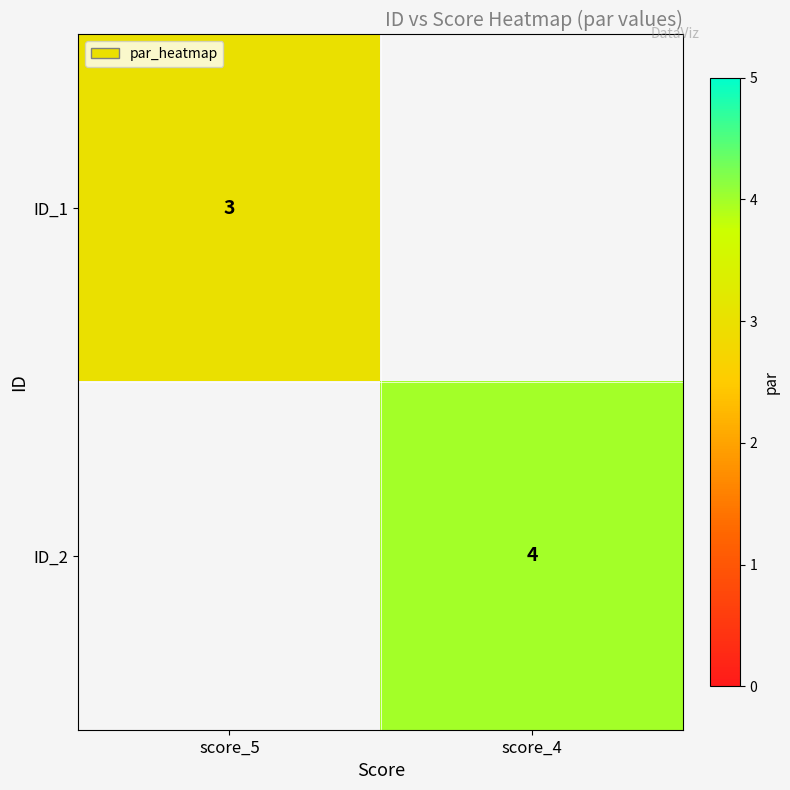

Is it true that ID_2 equals 4 at score_4?

True